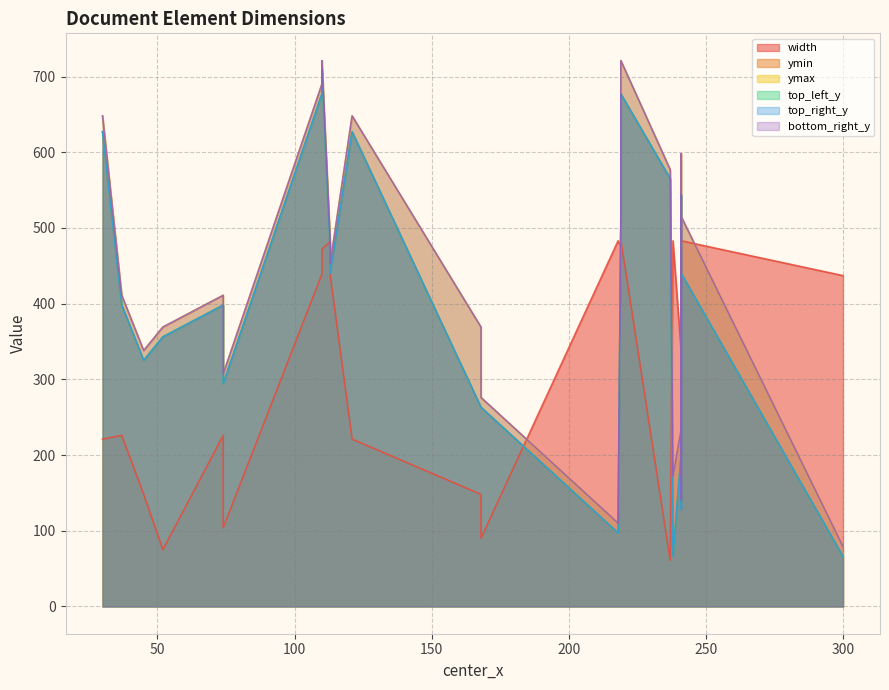

What is the sum of the top_right_y values at 74 and 121?

921